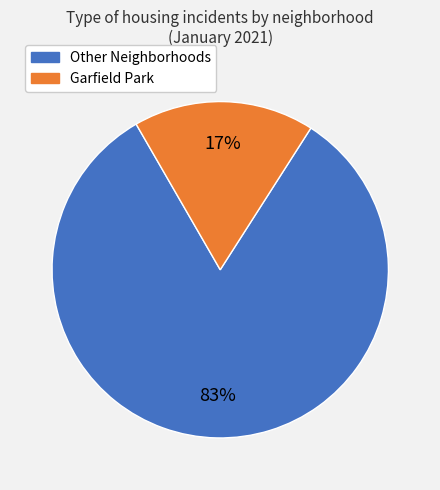

To the nearest percent, what is the average slice percentage?

50%